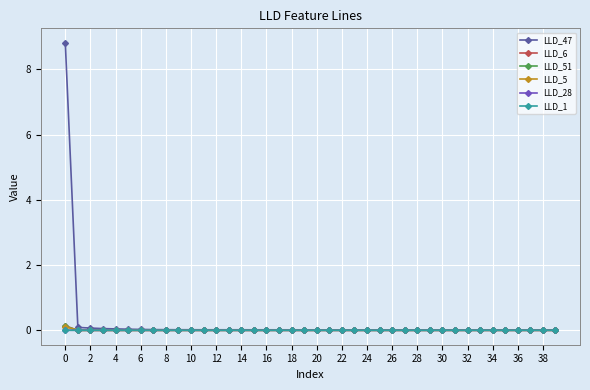

True or false: LLD_28 has more than 2 interior local peaks.

True